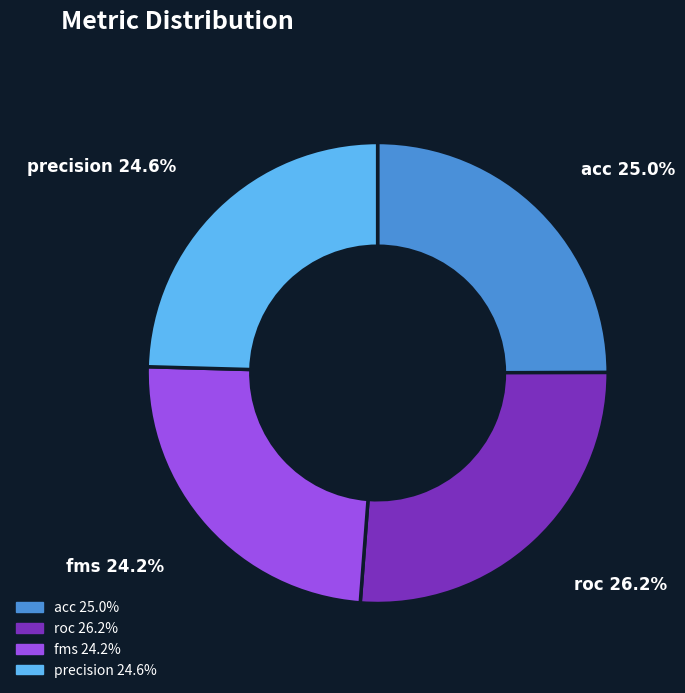

Approximately how many times larger is the value at precision compared to roc?

0.9